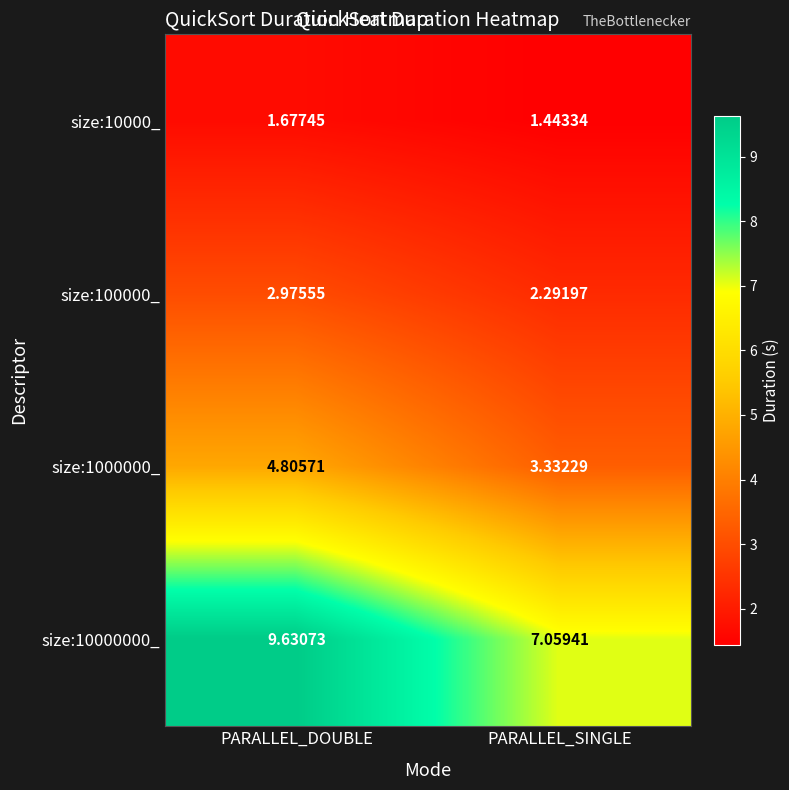

At which category does the chart reach its peak across all series?

PARALLEL_DOUBLE